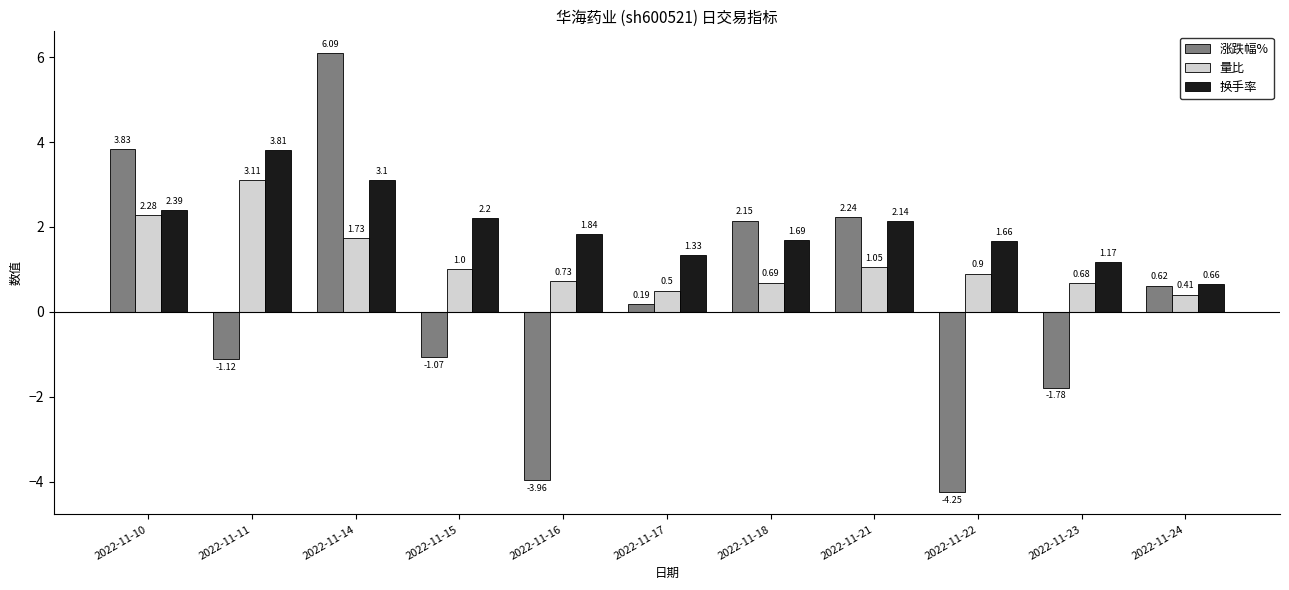

What is the difference between the 换手率 values at 2022-11-17 and 2022-11-11?

2.5